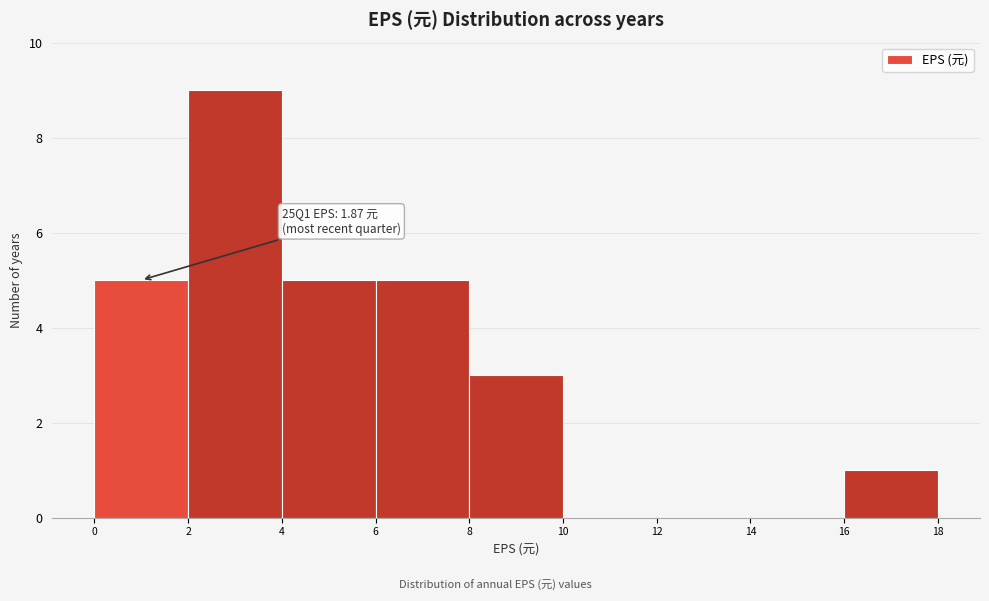

Over which range of the x-axis is the bar tallest?

2 to 4